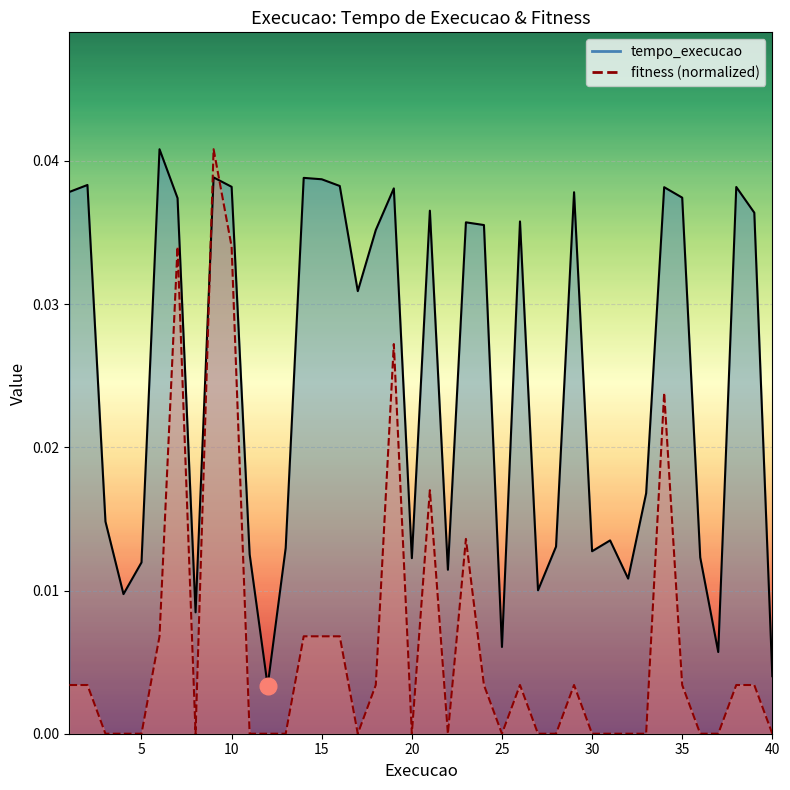

Does the chart display data point markers on the line(s)?

No